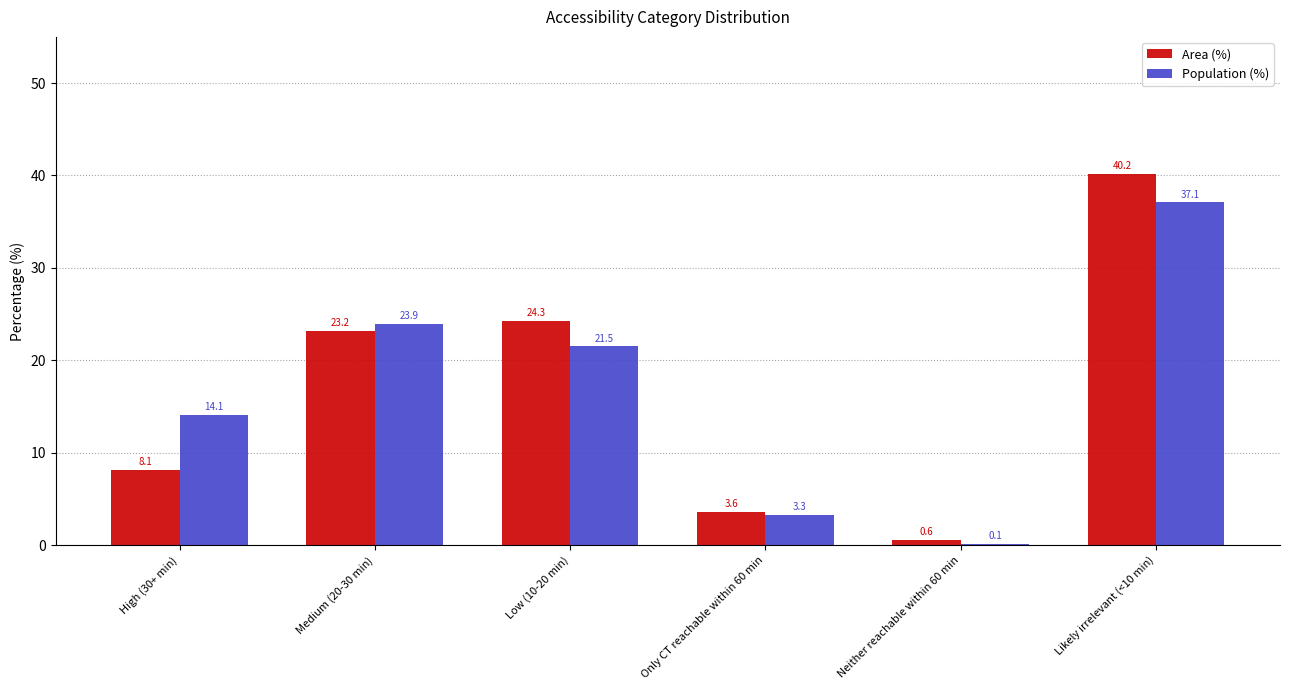

Reading left to right, transcribe all the data shown in this chart.

Area (%): 8.1	23.2	24.3	3.6	0.6	40.2
Population (%): 14.1	23.9	21.5	3.3	0.1	37.1